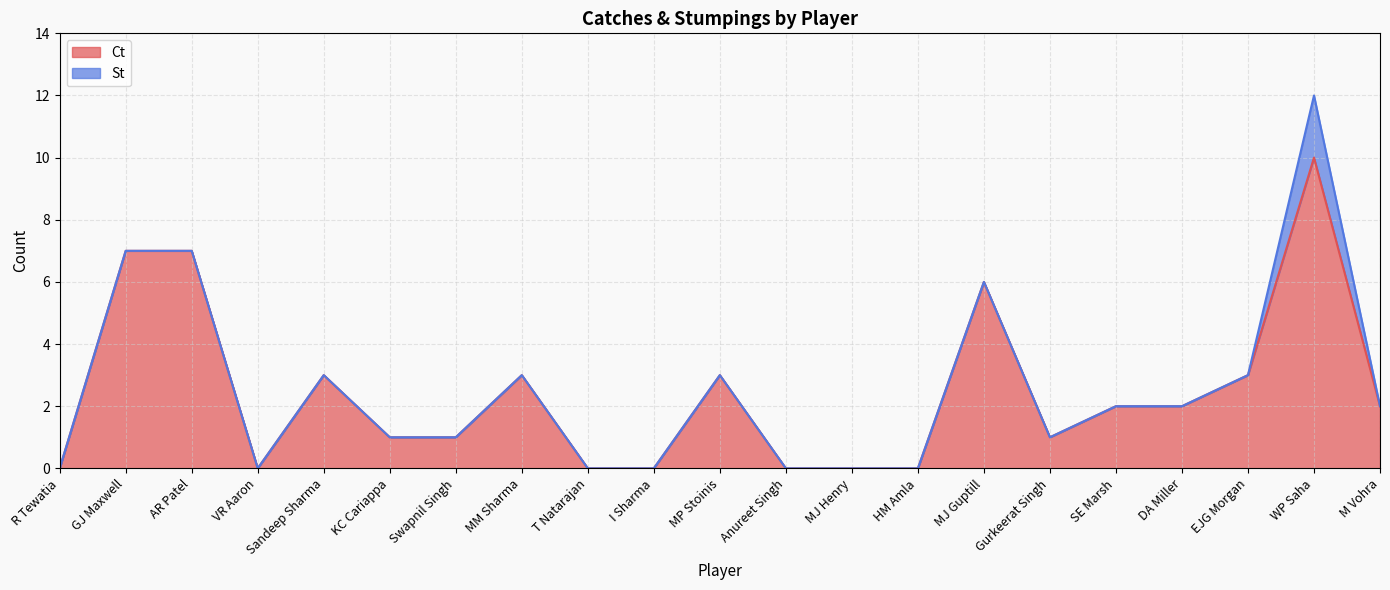

What is the label of the 3rd point from the right?

EJG Morgan